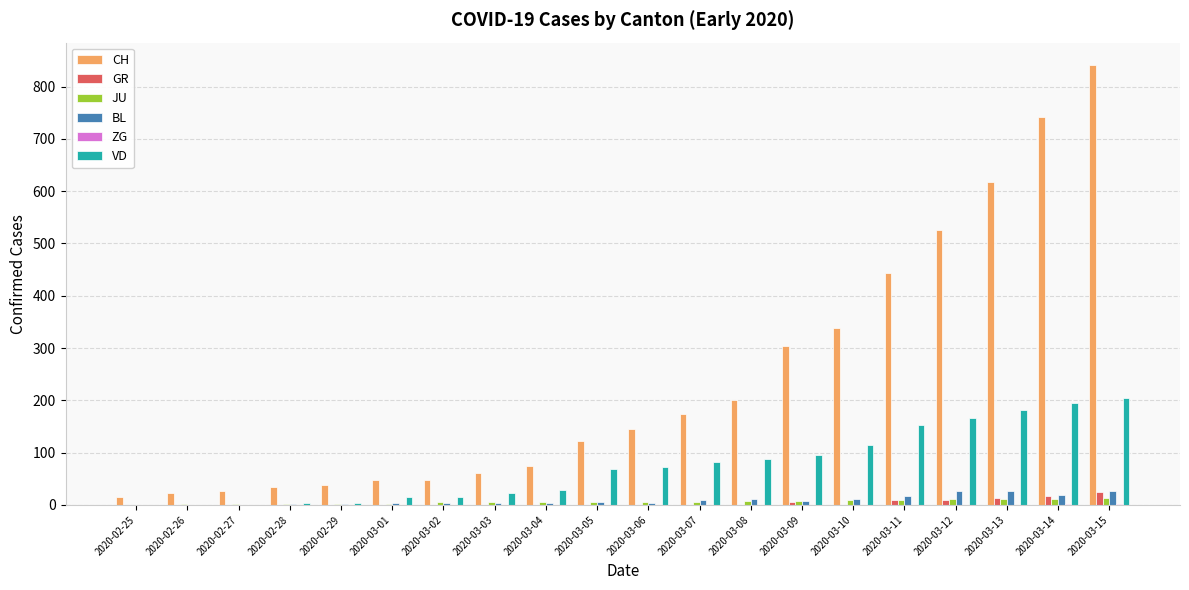

Which category has the highest value across all series?

2020-03-15